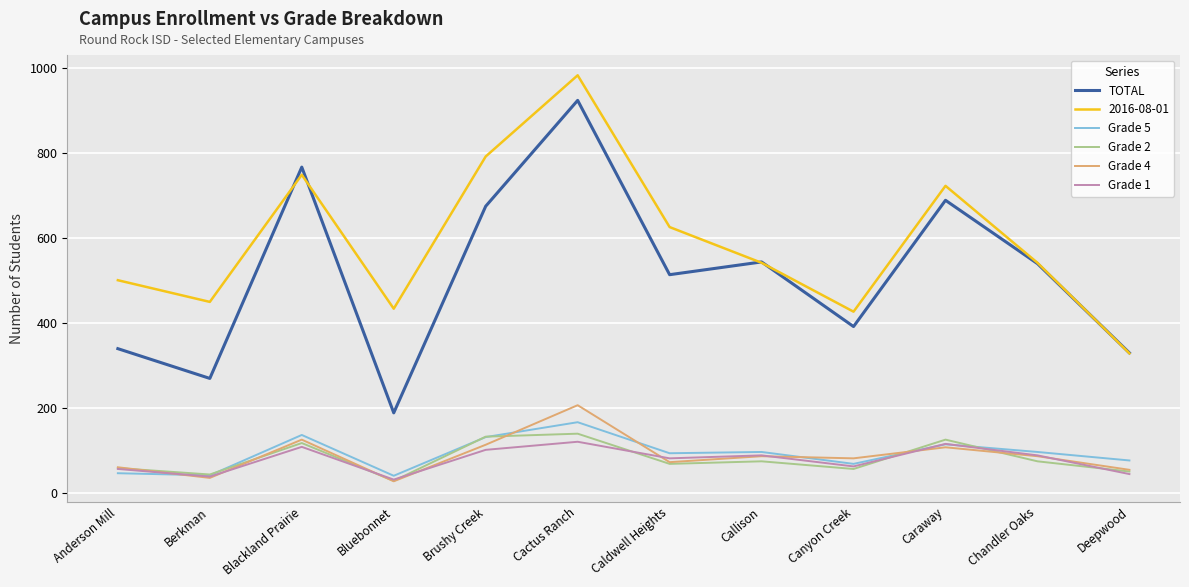

Where is the first local minimum for Grade 2?

Berkman